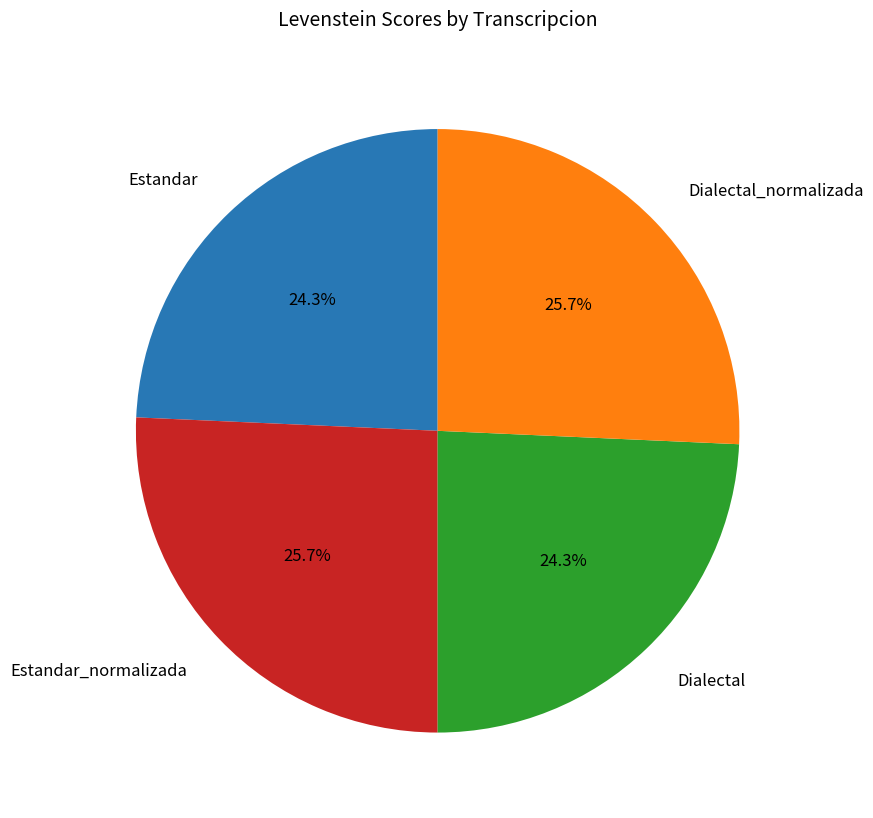

True or false: Estandar accounts for 15% of the total.

False